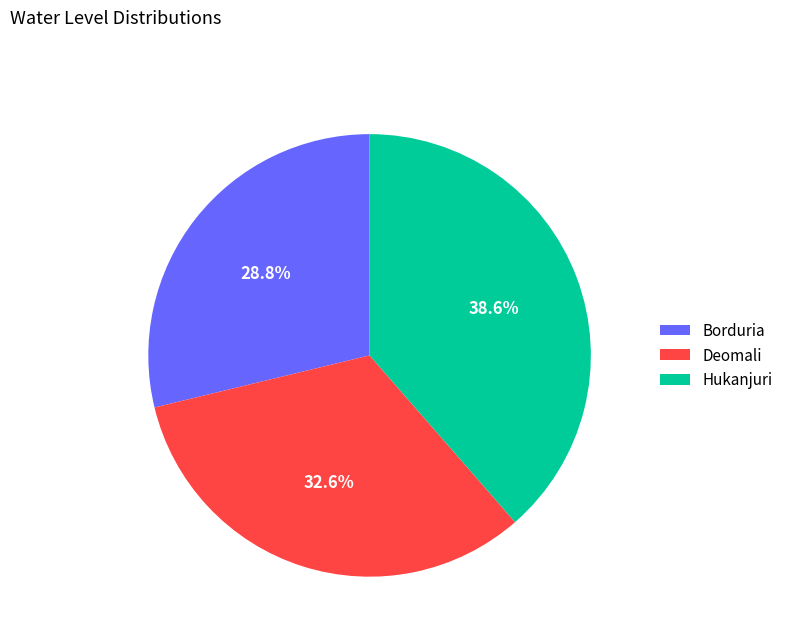

To the nearest percent, what is the difference between the largest and smallest slice percentages?

10%